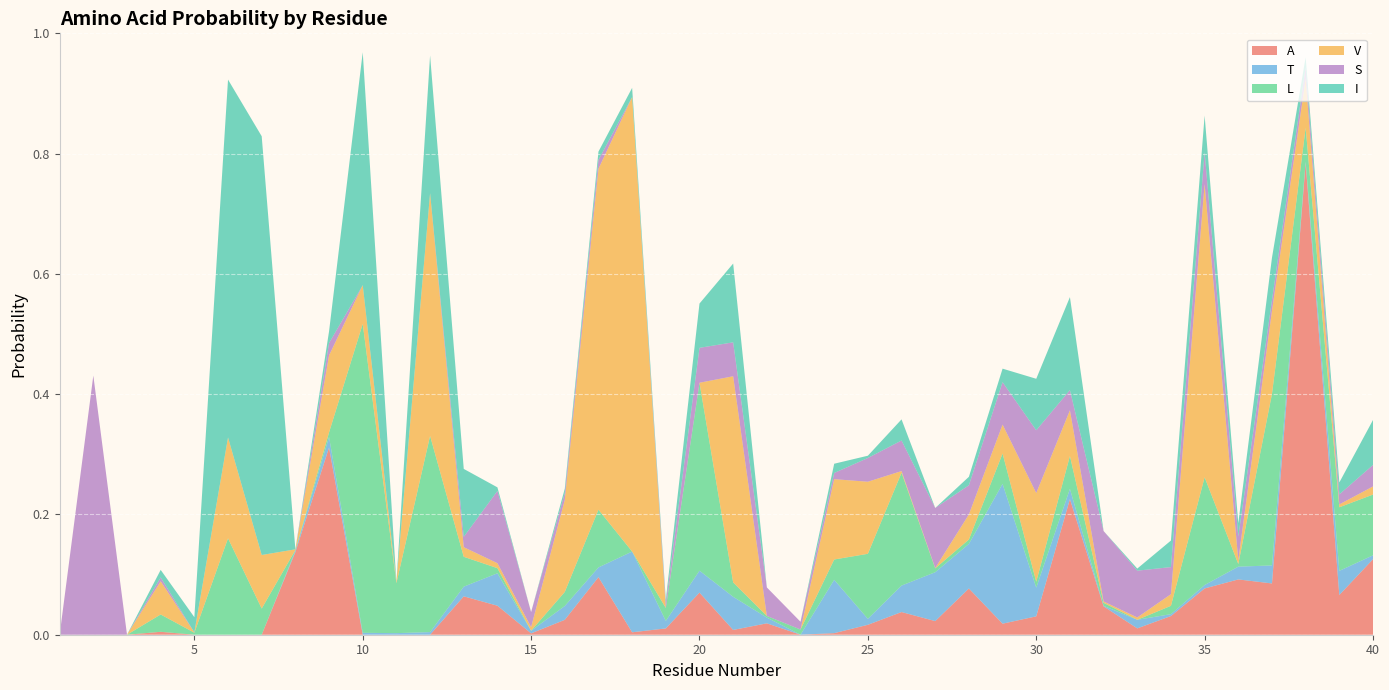

Reading left to right, what are all the values shown in this chart?

A: 0.0	0.0	0.0	0.0	0.0	0.0	0.0	0.1	0.3	0.0	0.0	0.0	0.1	0.0	0.0	0.0	0.1	0.0	0.0	0.1	0.0	0.0	0.0	0.0	0.0	0.0	0.0	0.1	0.0	0.0	0.2	0.0	0.0	0.0	0.1	0.1	0.1	0.8	0.1	0.1
T: 0.0	0.0	0.0	0.0	0.0	0.0	0.0	0.0	0.0	0.0	0.0	0.0	0.0	0.1	0.0	0.0	0.0	0.1	0.0	0.0	0.1	0.0	0.0	0.1	0.0	0.0	0.1	0.1	0.2	0.0	0.0	0.0	0.0	0.0	0.0	0.0	0.0	0.0	0.0	0.0
L: 0.0	0.0	0.0	0.0	0.0	0.2	0.0	0.0	0.0	0.5	0.1	0.3	0.0	0.0	0.0	0.0	0.1	0.0	0.0	0.3	0.0	0.0	0.0	0.0	0.1	0.2	0.0	0.0	0.1	0.0	0.1	0.0	0.0	0.0	0.2	0.0	0.3	0.1	0.1	0.1
V: 0.0	0.0	0.0	0.1	0.0	0.2	0.1	0.0	0.1	0.1	0.0	0.4	0.0	0.0	0.0	0.2	0.6	0.8	0.0	0.0	0.3	0.0	0.0	0.1	0.1	0.0	0.0	0.0	0.0	0.1	0.1	0.0	0.0	0.0	0.5	0.0	0.1	0.1	0.0	0.0
S: 0.0	0.4	0.0	0.0	0.0	0.0	0.0	0.0	0.0	0.0	0.0	0.0	0.0	0.1	0.0	0.0	0.0	0.0	0.0	0.1	0.1	0.0	0.0	0.0	0.0	0.1	0.1	0.0	0.1	0.1	0.0	0.1	0.1	0.0	0.1	0.0	0.0	0.0	0.0	0.0
I: 0.0	0.0	0.0	0.0	0.0	0.6	0.7	0.0	0.0	0.4	0.0	0.2	0.1	0.0	0.0	0.0	0.0	0.0	0.0	0.1	0.1	0.0	0.0	0.0	0.0	0.0	0.0	0.0	0.0	0.1	0.2	0.0	0.0	0.0	0.1	0.0	0.1	0.0	0.0	0.1